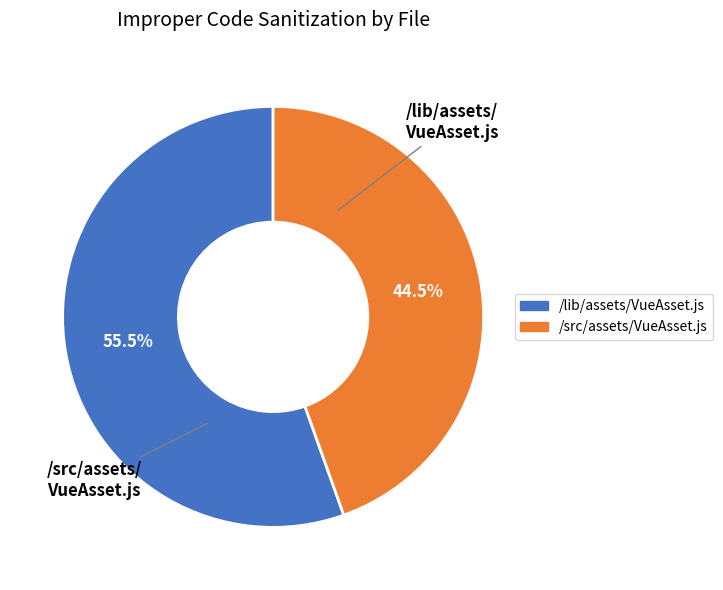

What is the largest slice in the pie chart?

/lib/assets/VueAsset.js